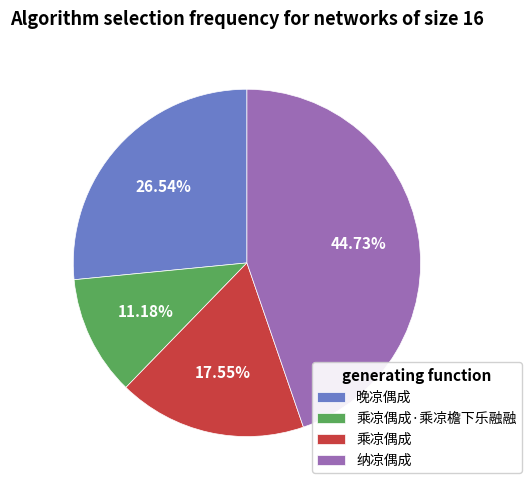

How many segments does this pie chart have?

4